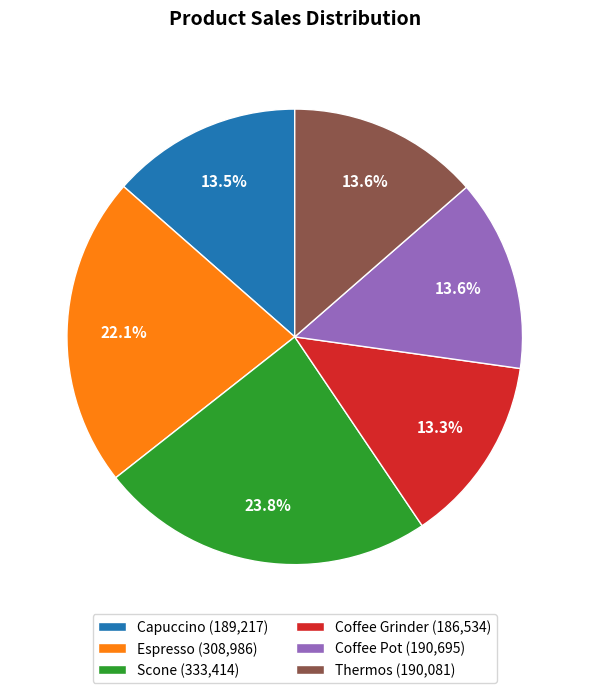

How many segments does this pie chart have?

6